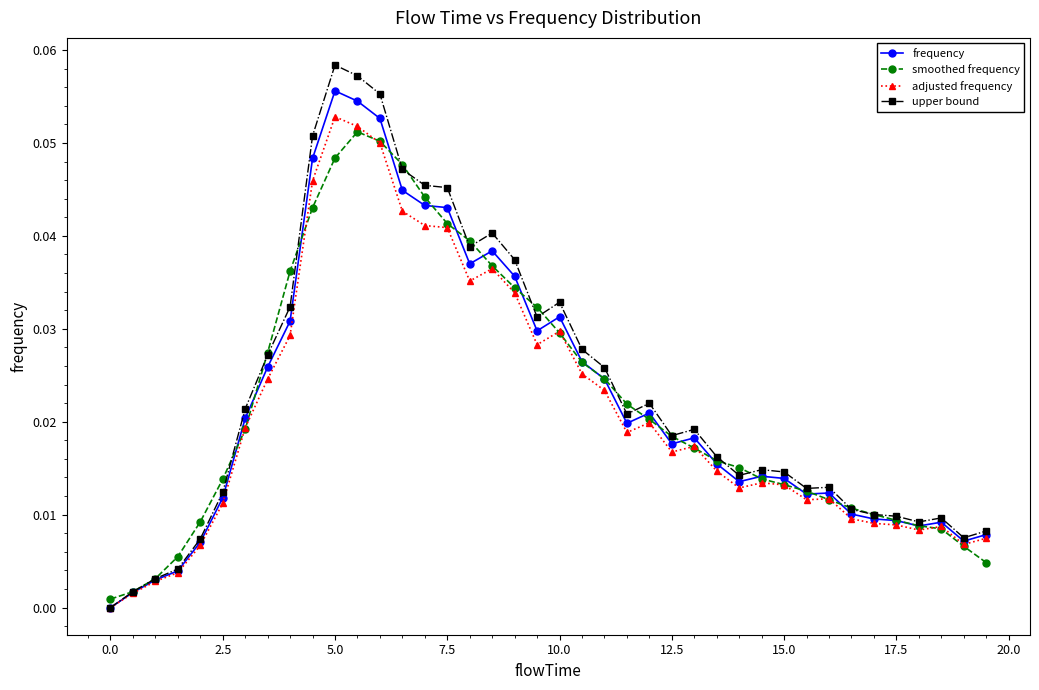

True or false: frequency has more than 0 interior local peaks.

True